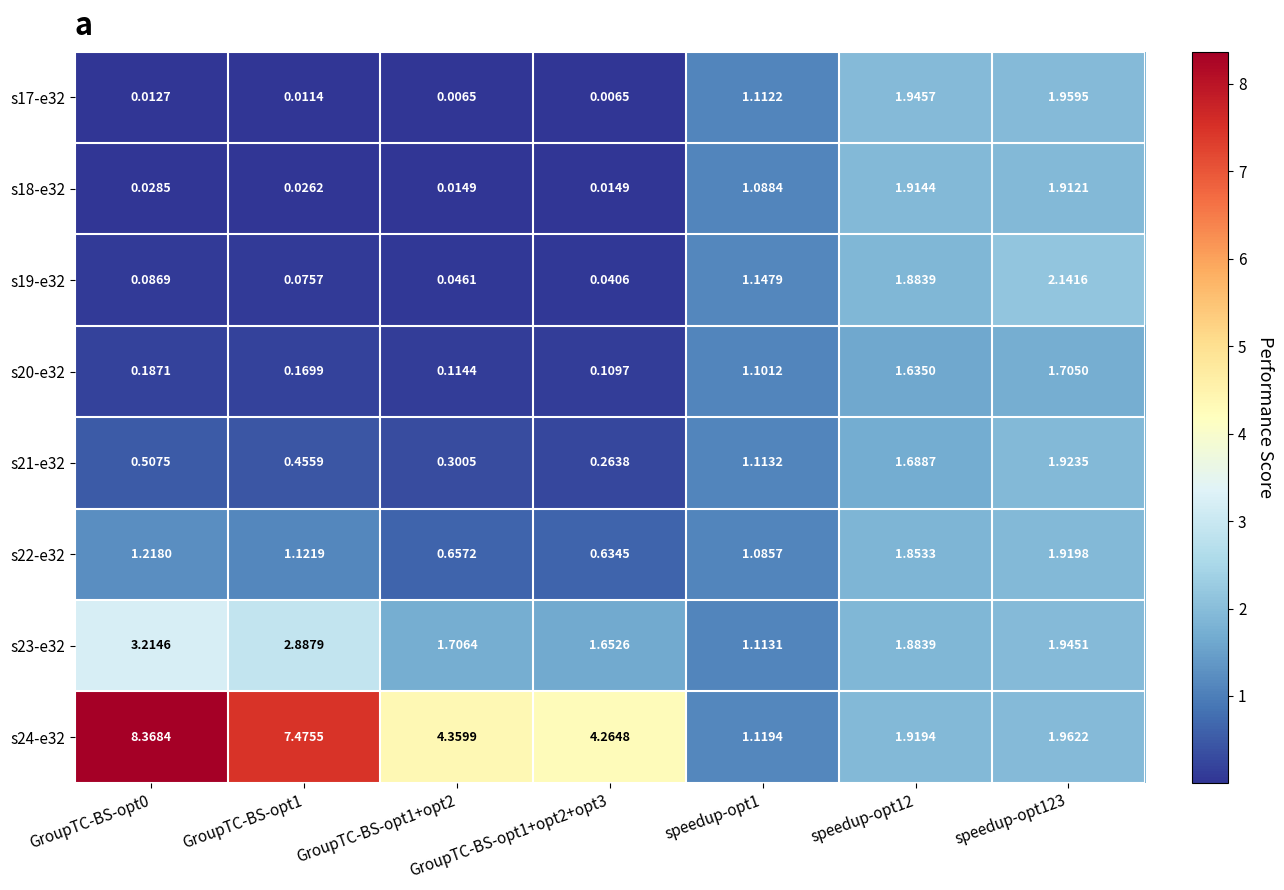

At how many categories does at least one series exceed 2?

5